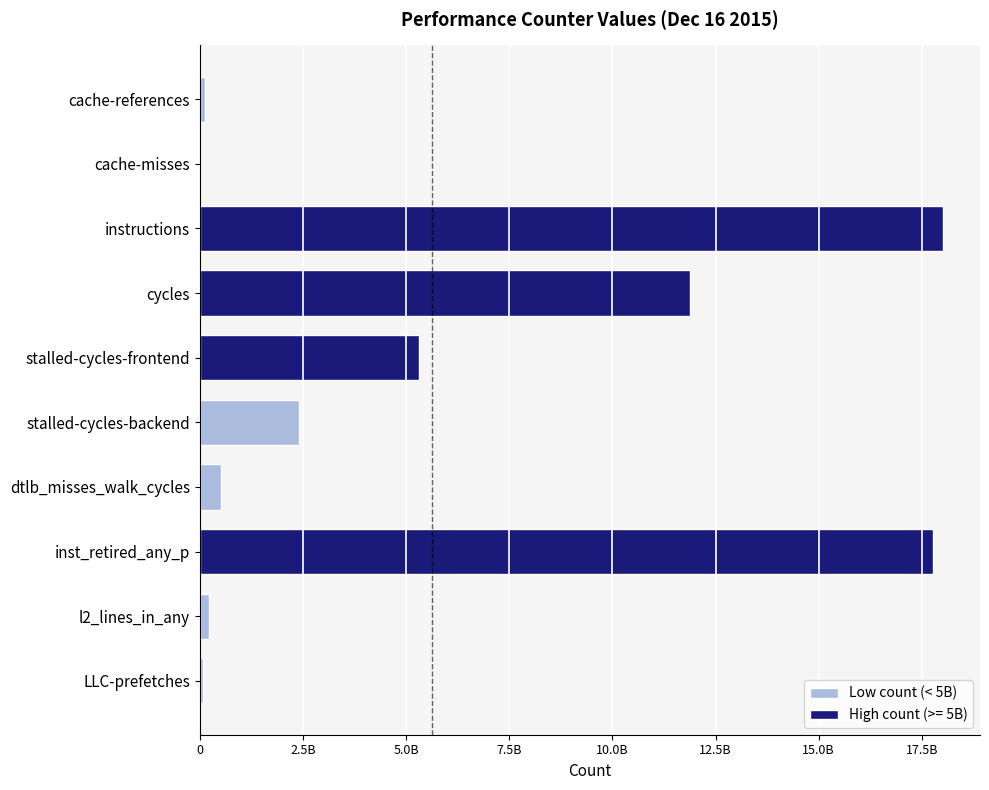

Are the bars horizontal?

Yes